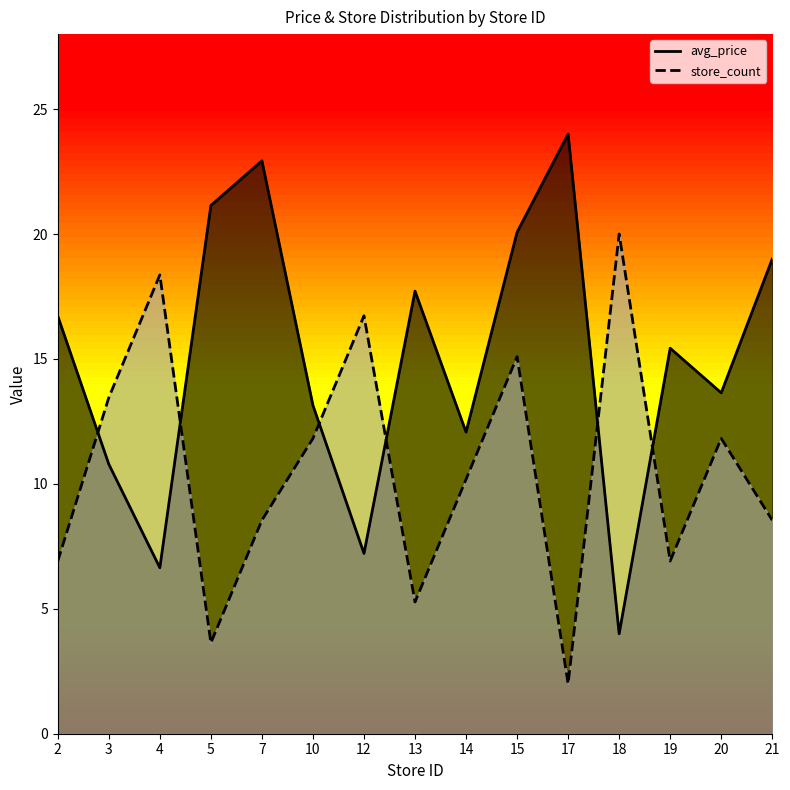

How many intersections are there between store_count and avg_price?

6